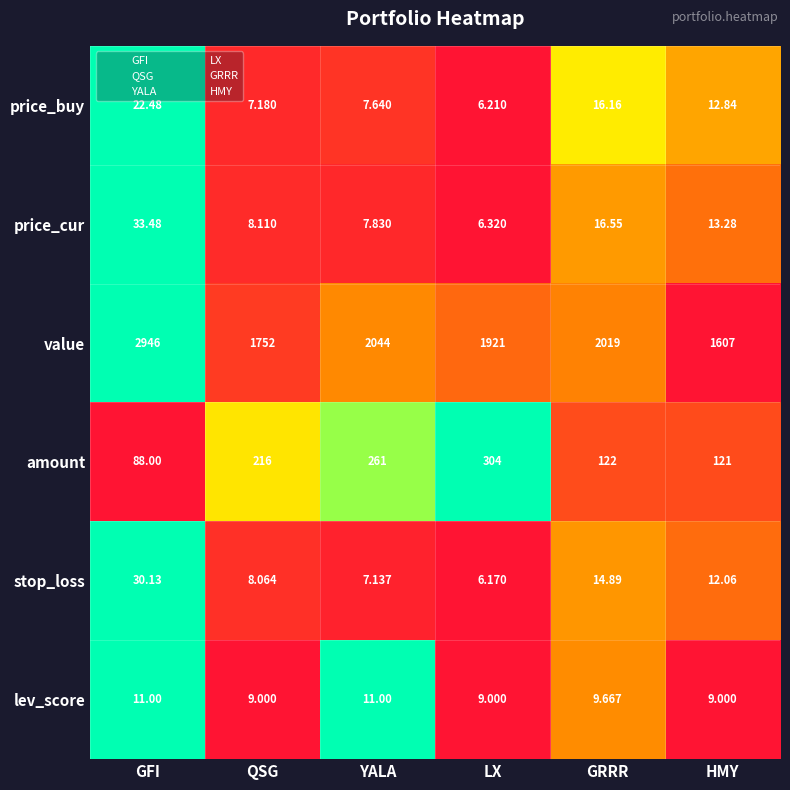

Which category has the lowest value across all series?

LX